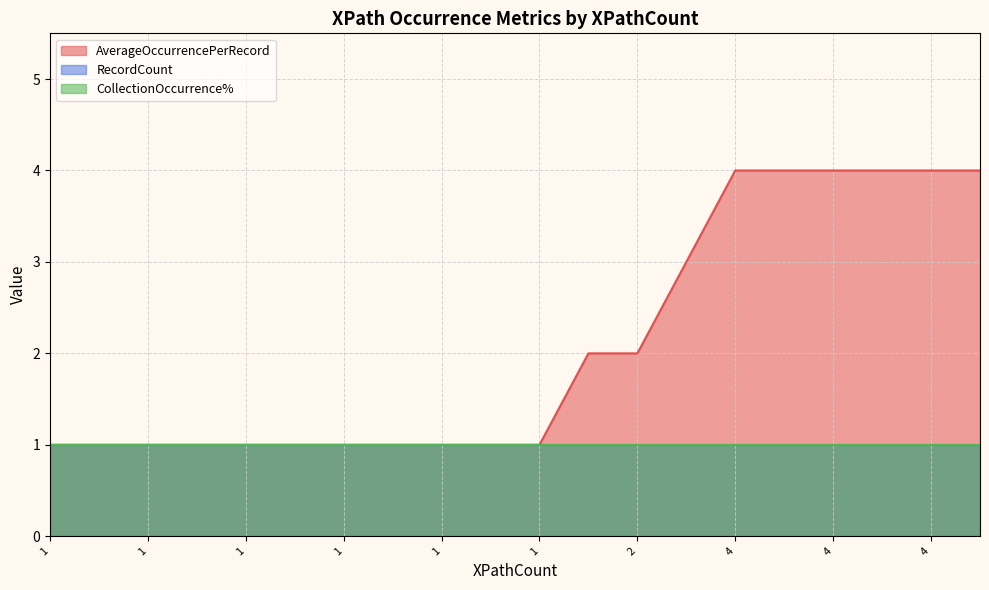

True or false: CollectionOccurrence% and RecordCount intersect in this chart.

False